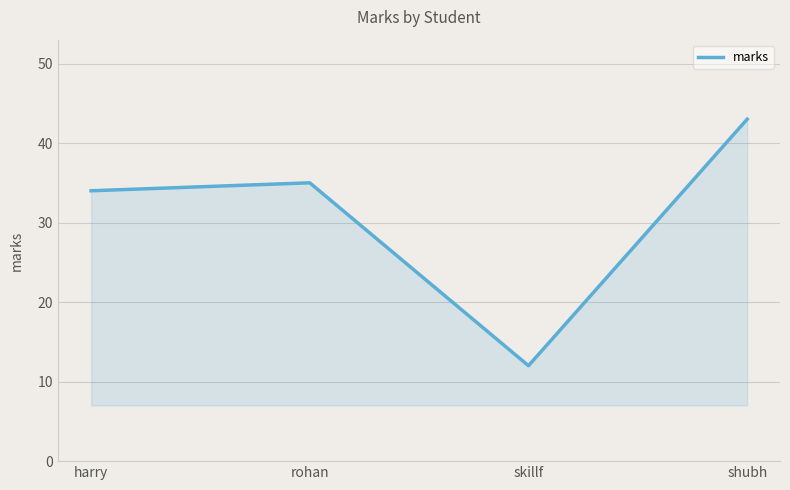

How many lines are shown in the chart?

1